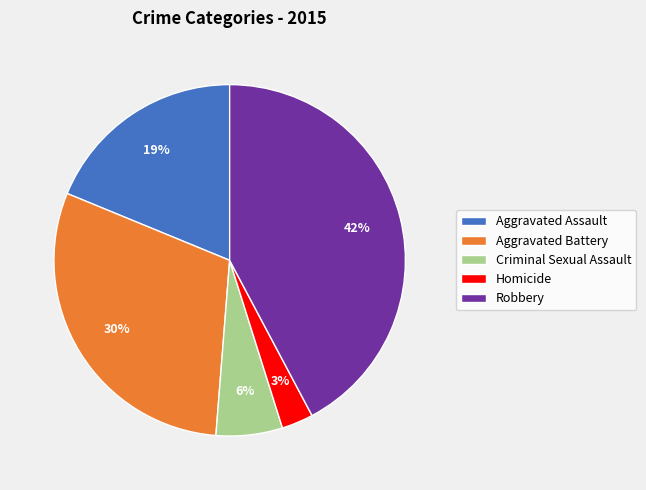

What is the smallest slice in the pie chart?

Homicide